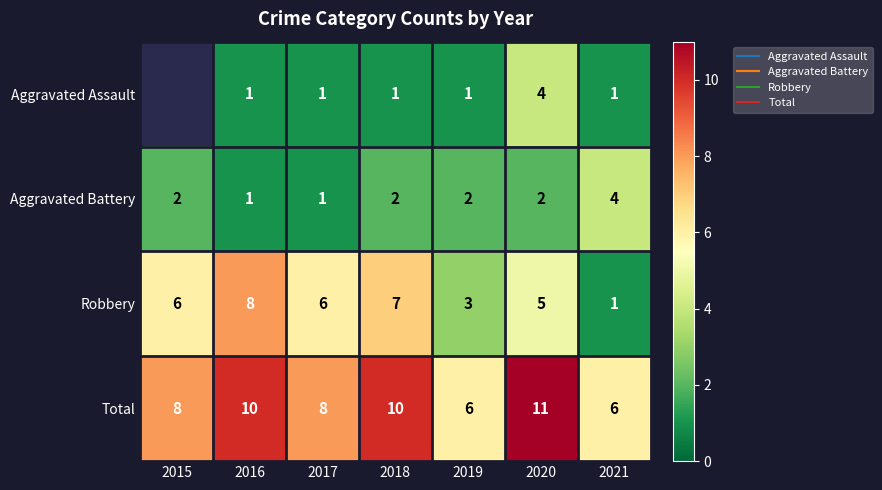

What is the average value of the Aggravated Battery series?

2.0